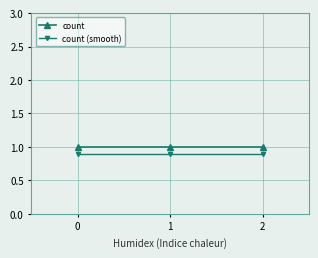

What is the total value across all series at 2?

1.9